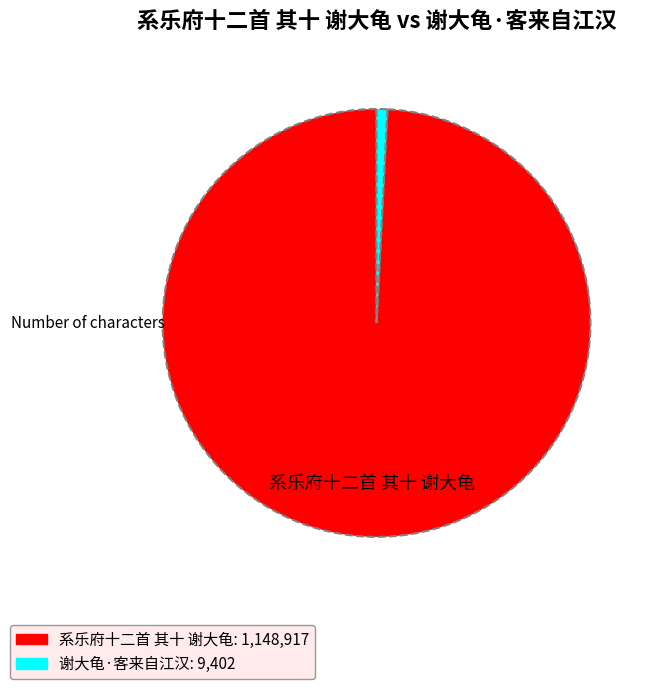

How many segments does this pie chart have?

2